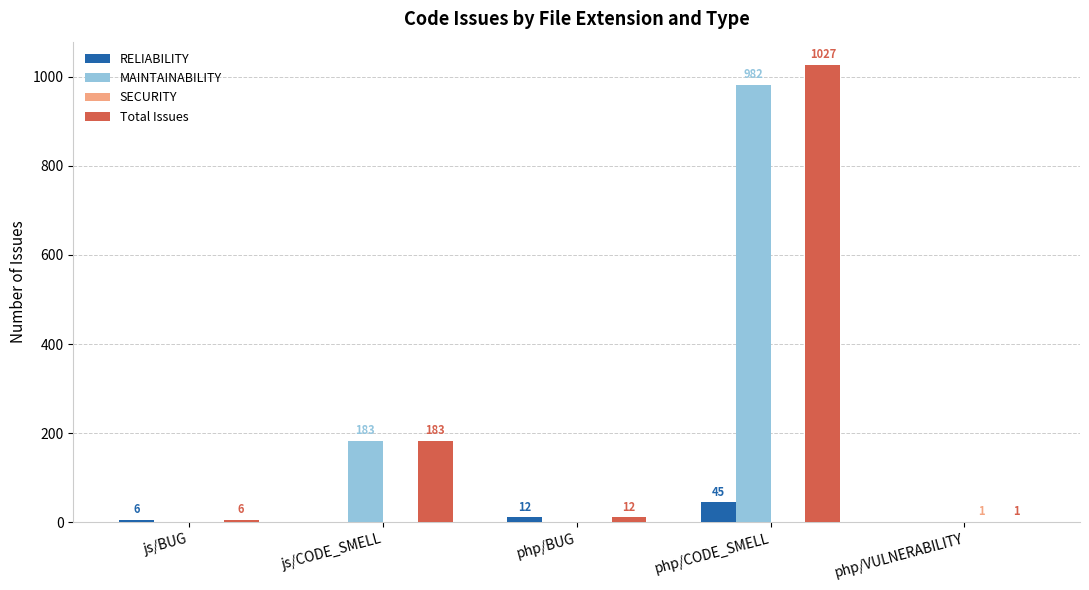

At which label does Total Issues reach its peak?

php/CODE_SMELL